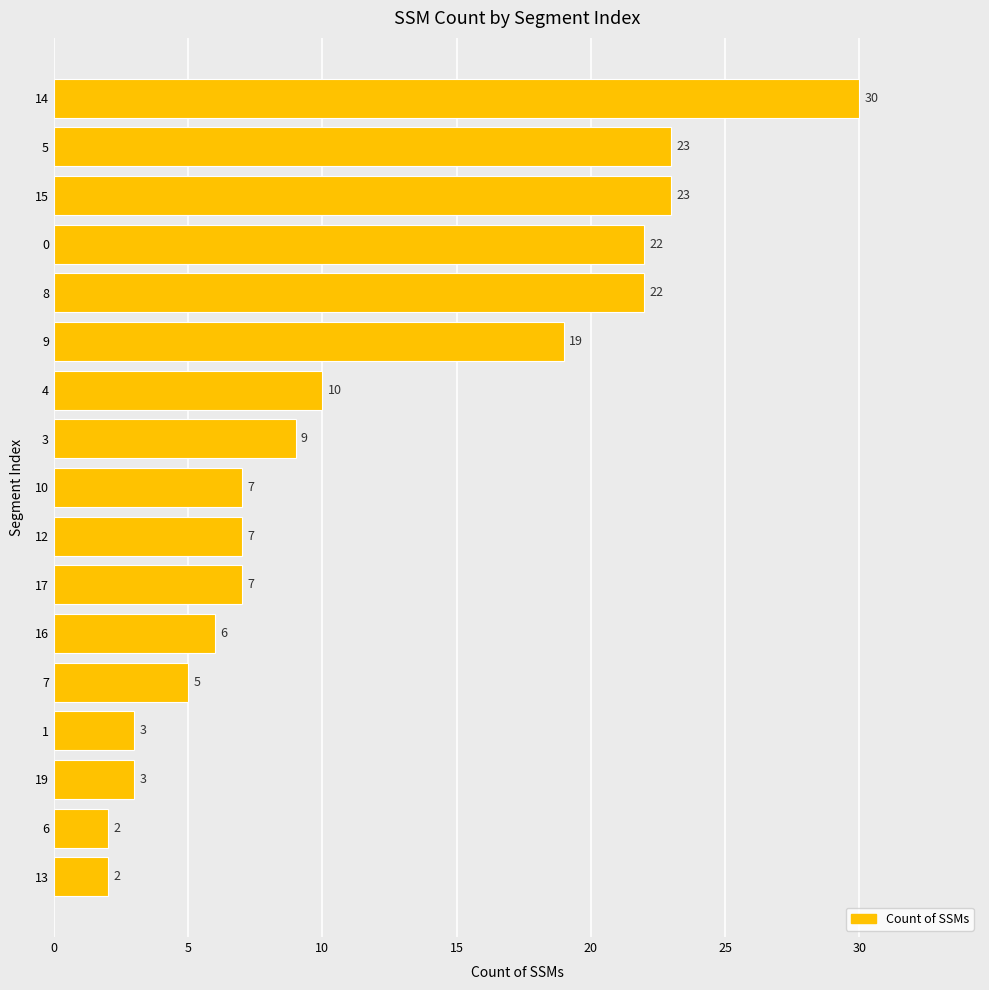

The chart shows a value of 30 at 15. True or false?

False